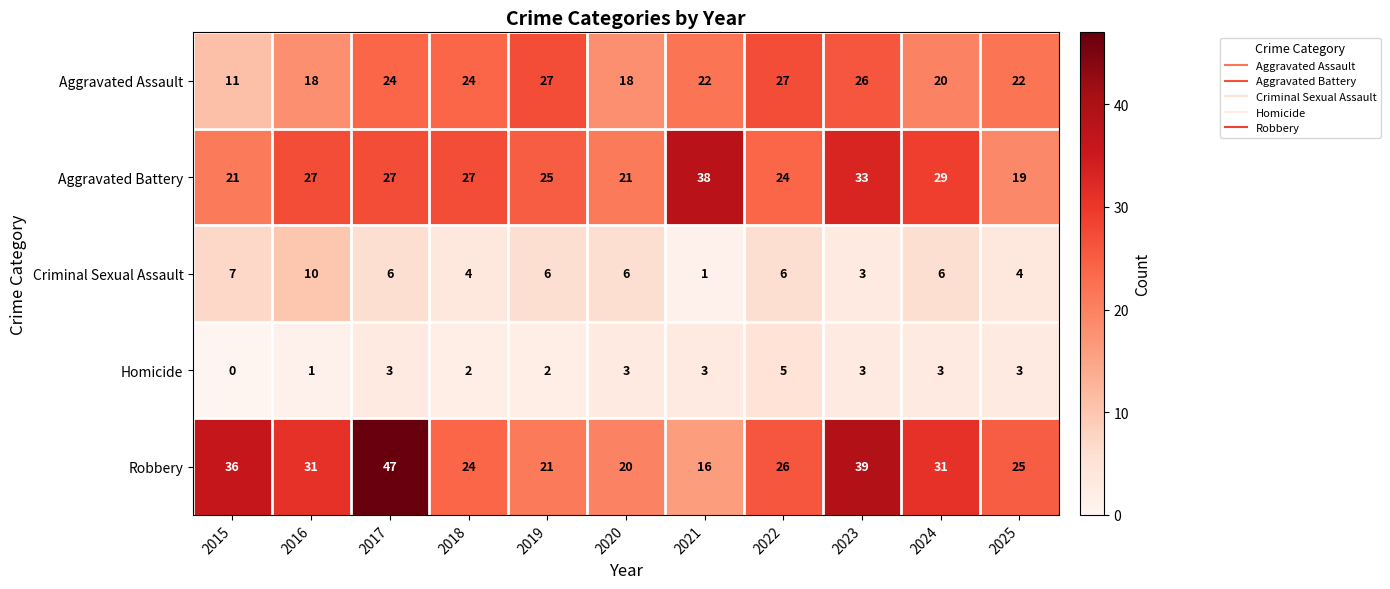

Is it true that Aggravated Battery equals 17 at 2016?

False